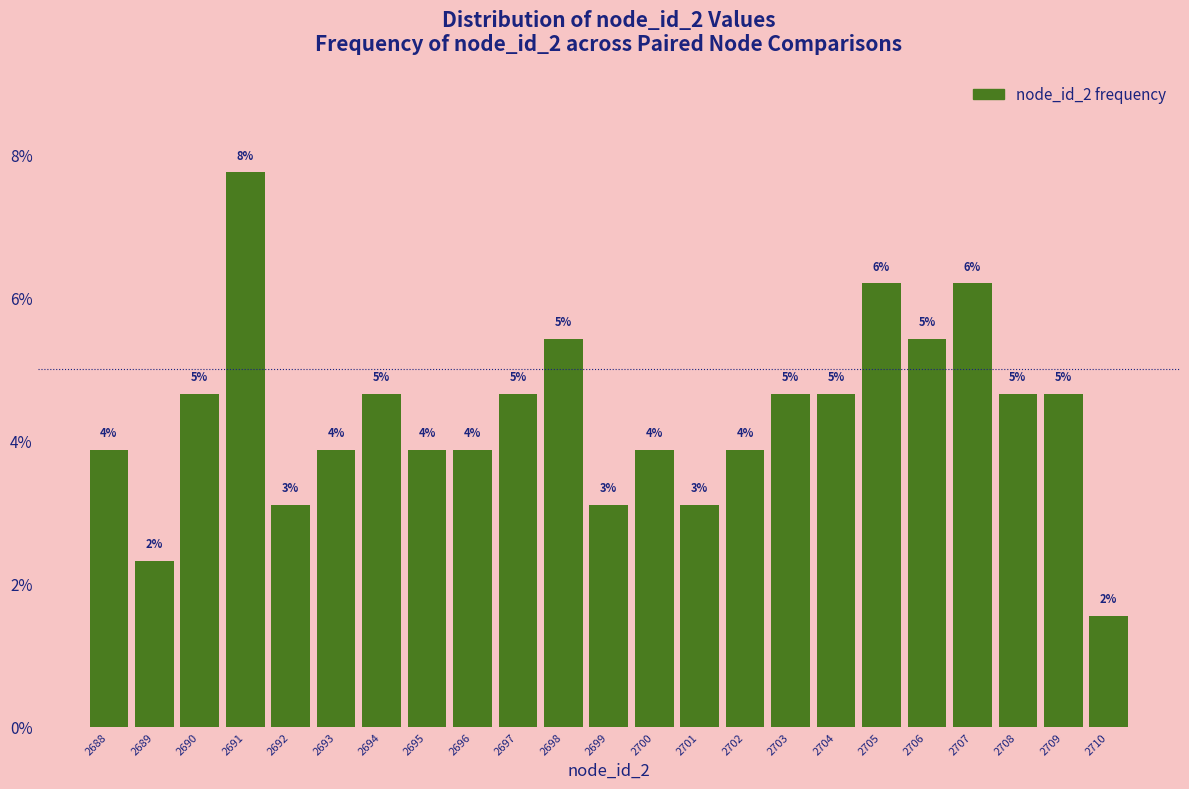

Are the bars horizontal?

No